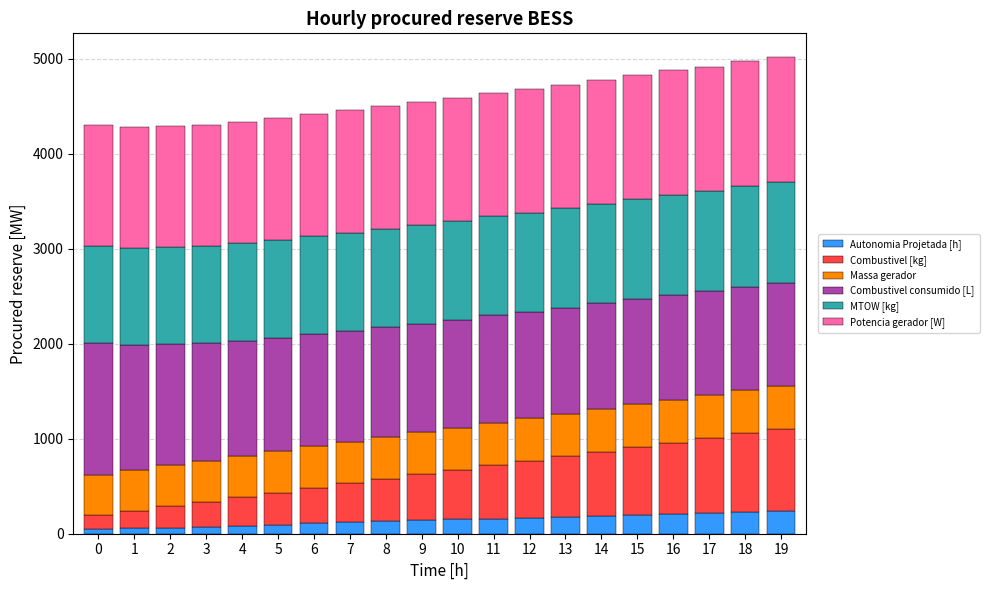

What is the value of the Autonomia Projetada [h] bar at the 12th from the left?

160.0